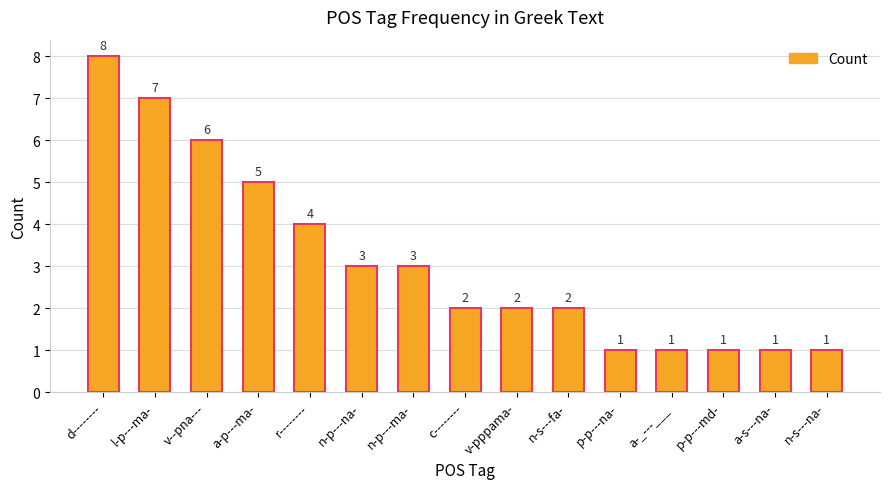

What is the smallest value displayed?

1